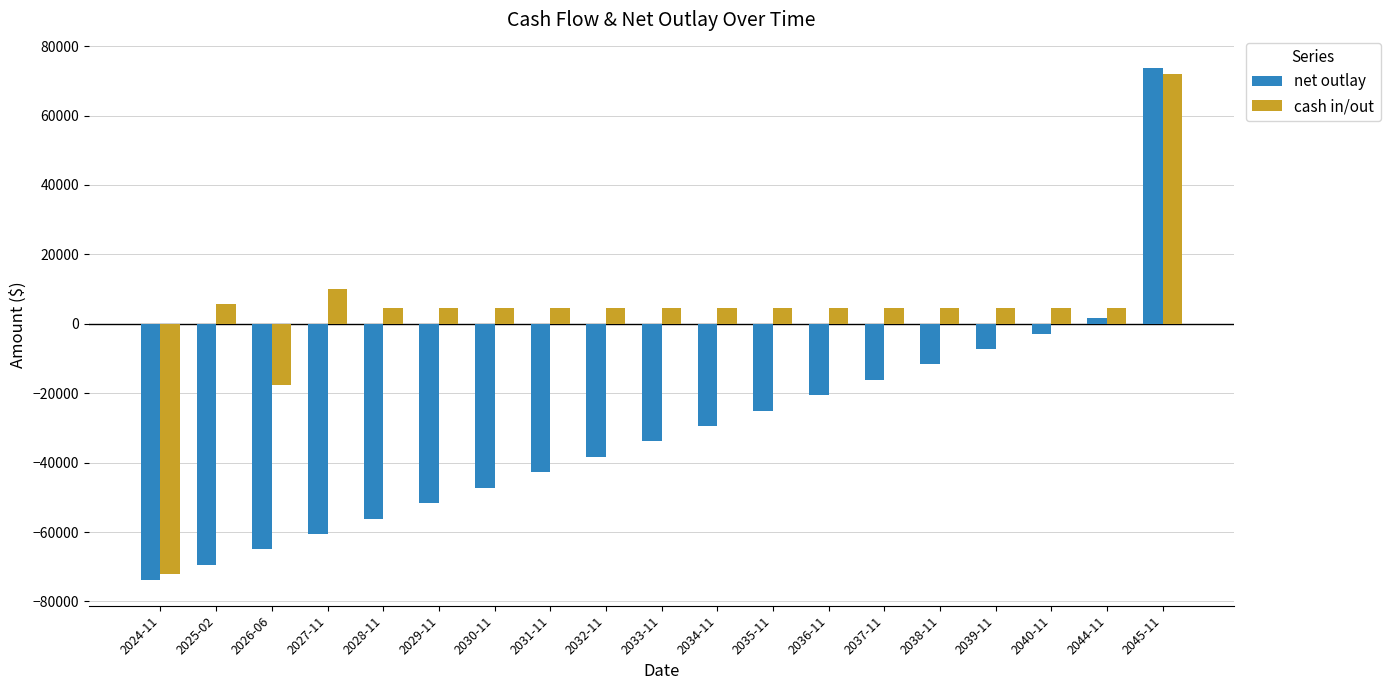

What is the label of the 15th bar from the left?

2038-11